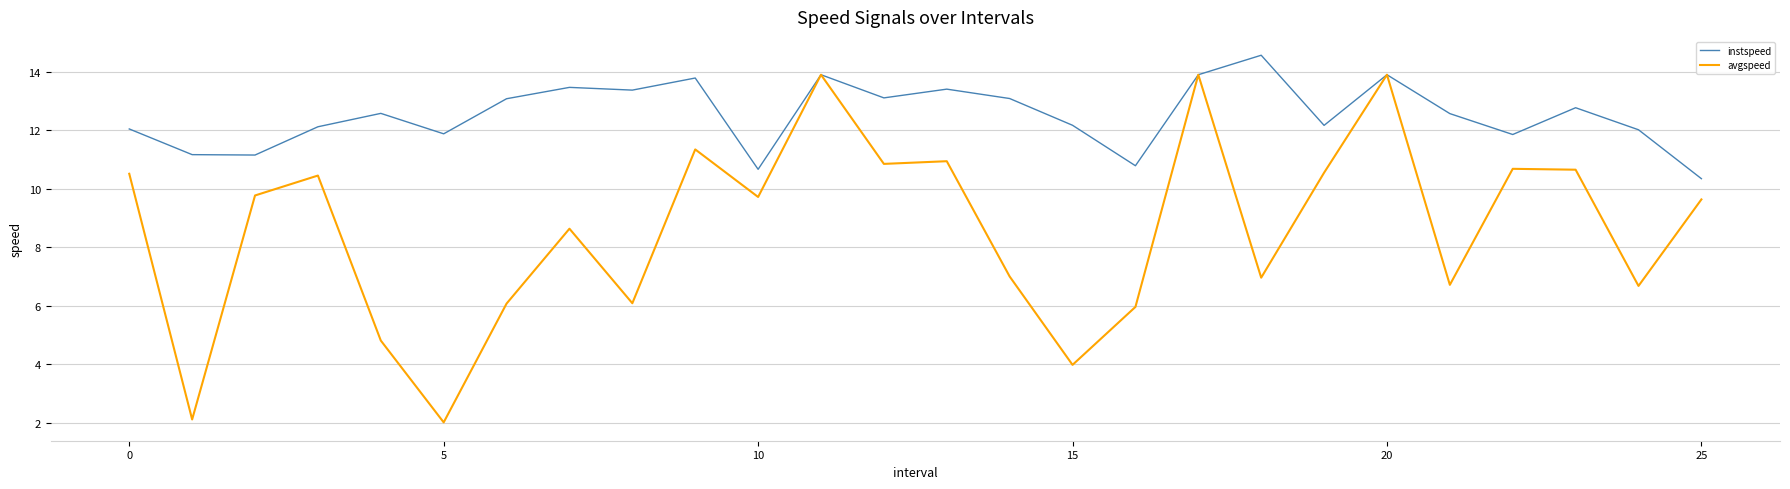

Which series has the widest spread of values?

avgspeed